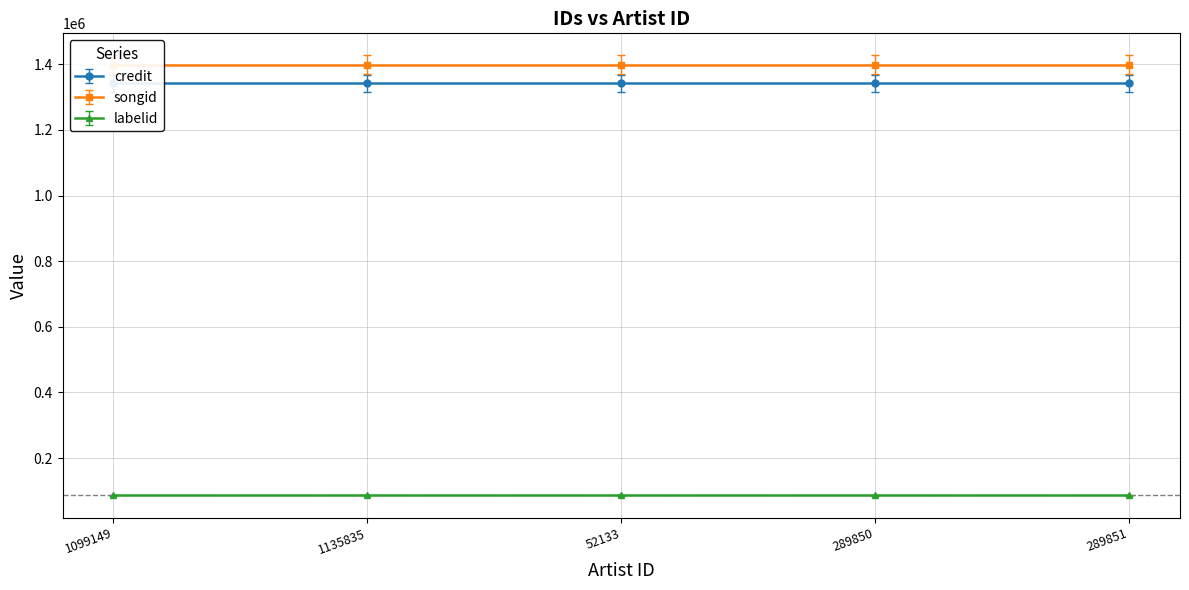

Which has a higher value, 1099149 or 289851?

1099149